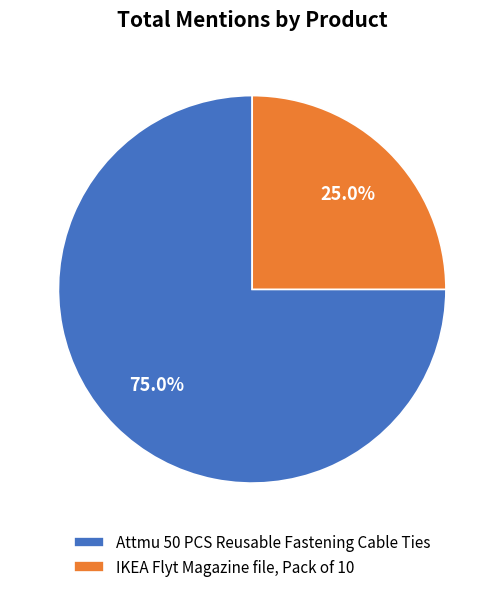

Is it true that IKEA Flyt Magazine file, Pack of 10 is 25% of the pie?

True